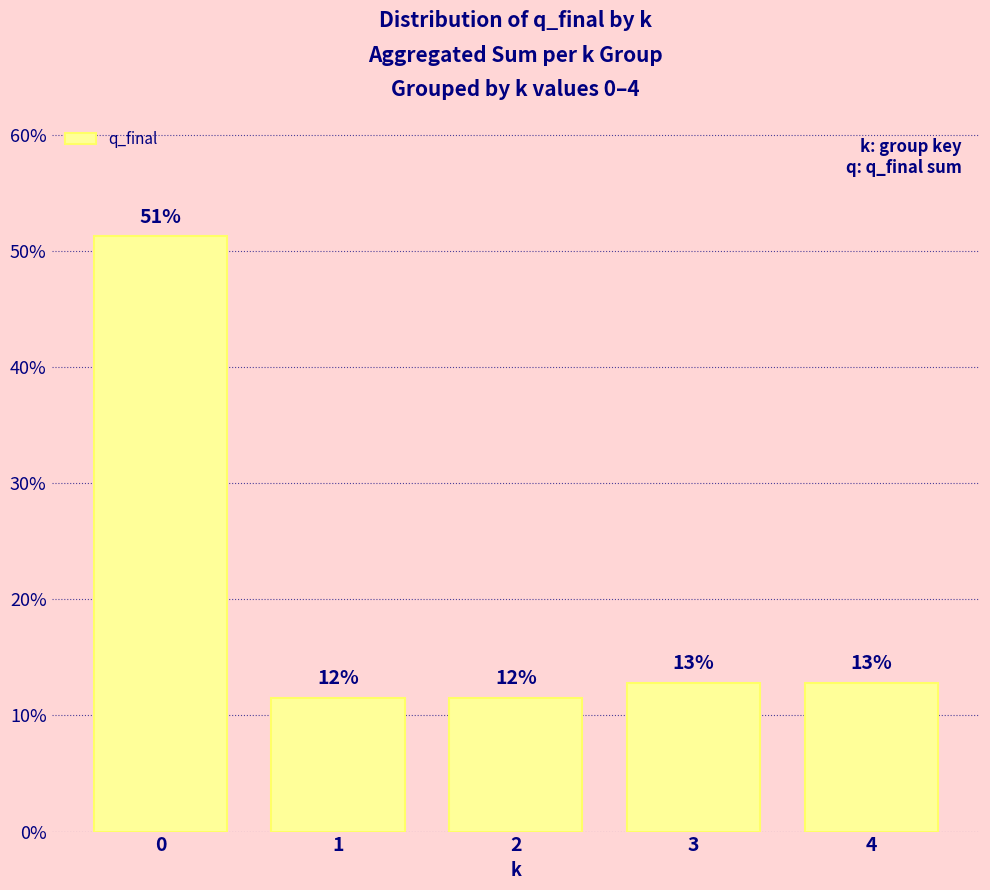

Which has a higher value, 4 or 1?

4